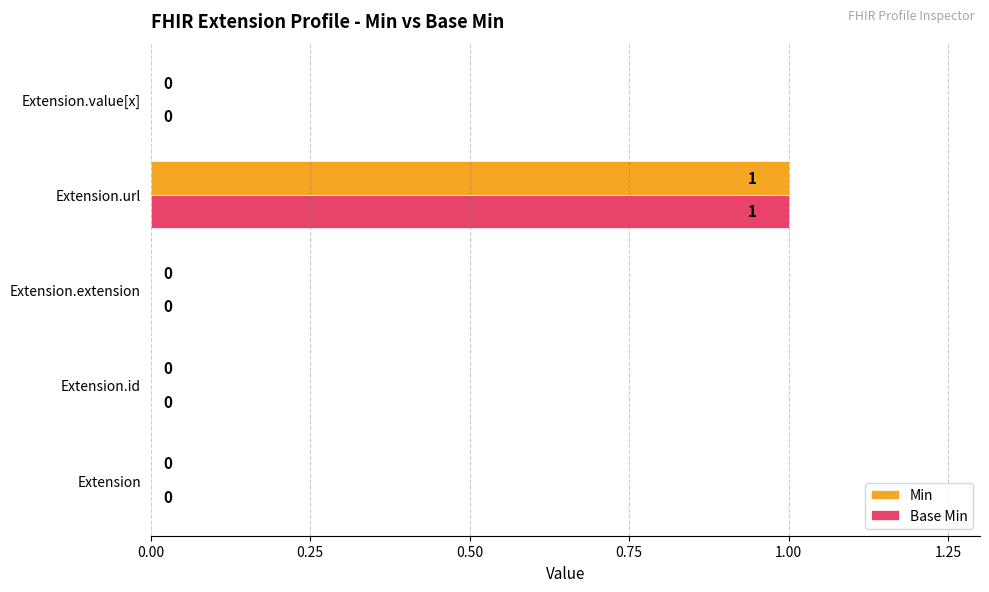

What are all the series names shown in the legend?

Min, Base Min